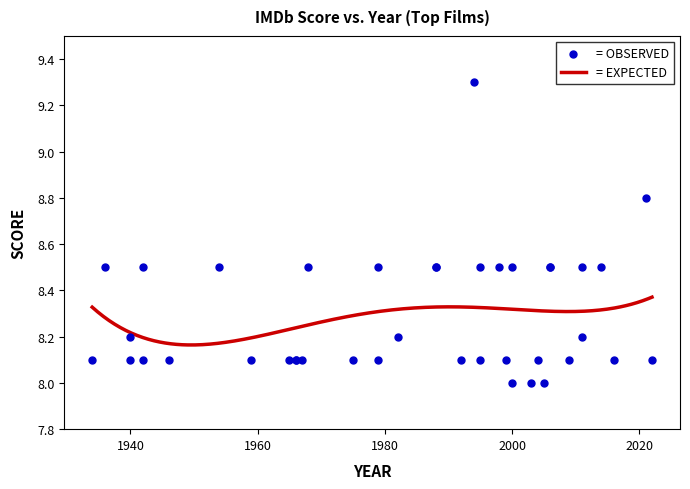

Which has a higher value, 2022 or 1998?

1998